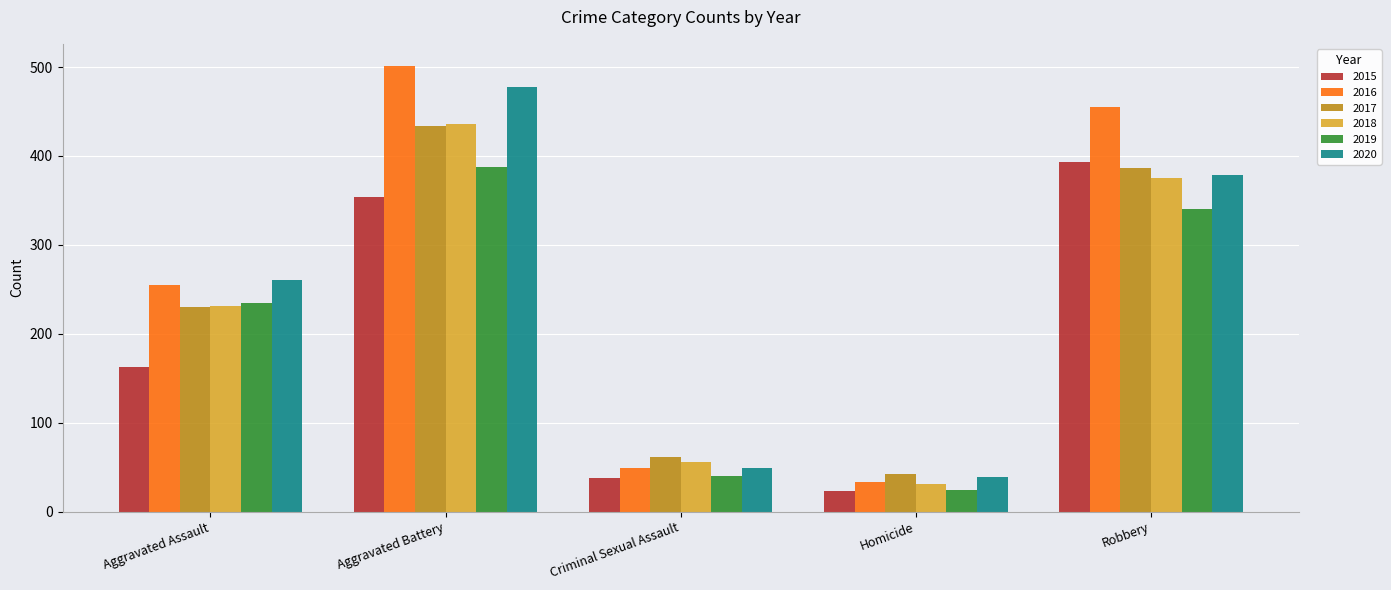

Which series has the largest range (max minus min)?

2016